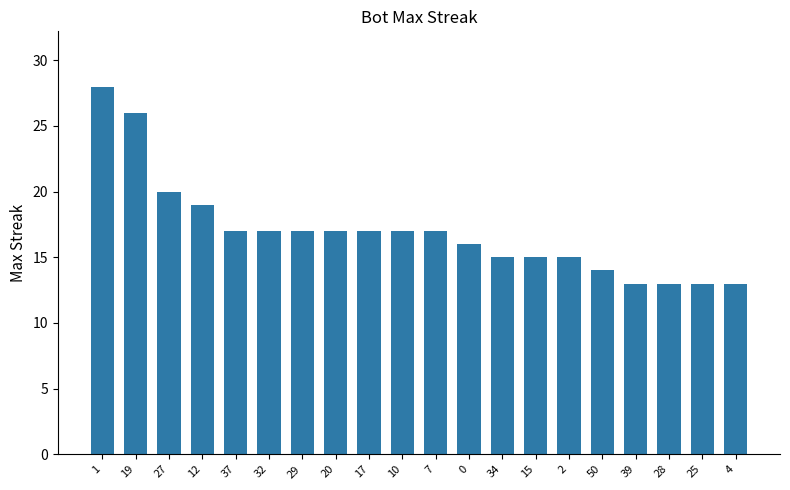

The value at 27 is 34. True or false?

False